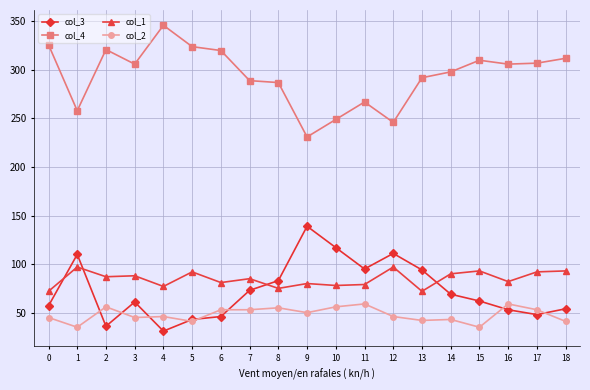

What is the approximate value of col_3 at 8, to the nearest 5?

85